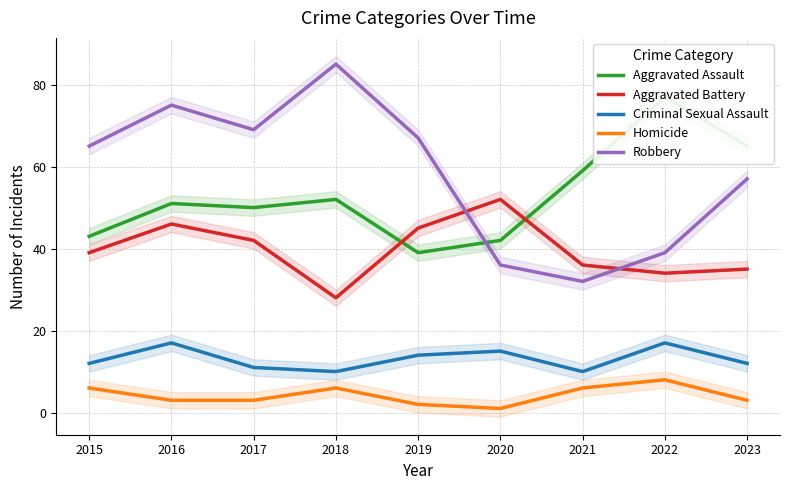

The value of Homicide at 2023 is 3. True or false?

True